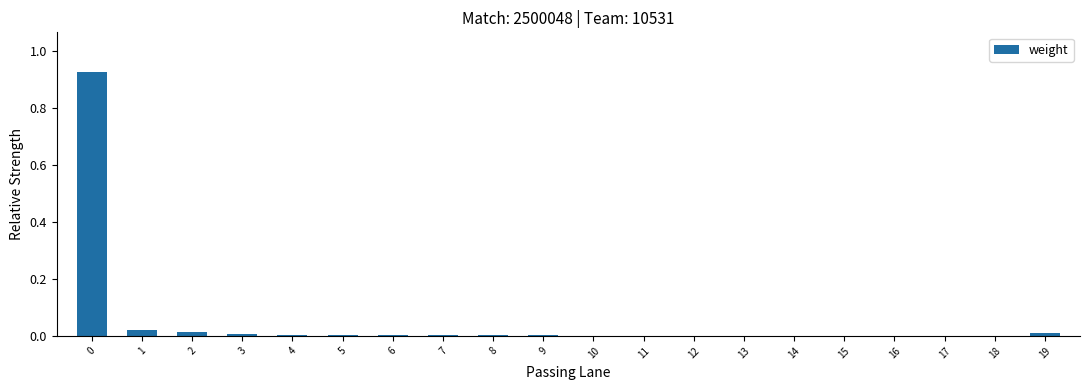

The chart shows a value of 0.0 at 10. True or false?

True